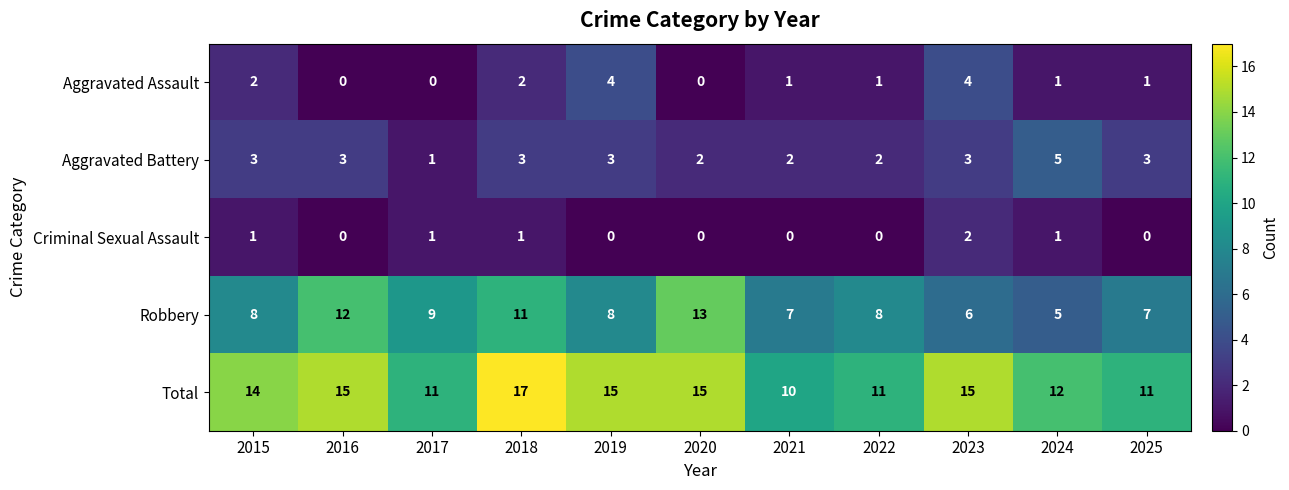

At which category is the sum across all series the highest?

2018